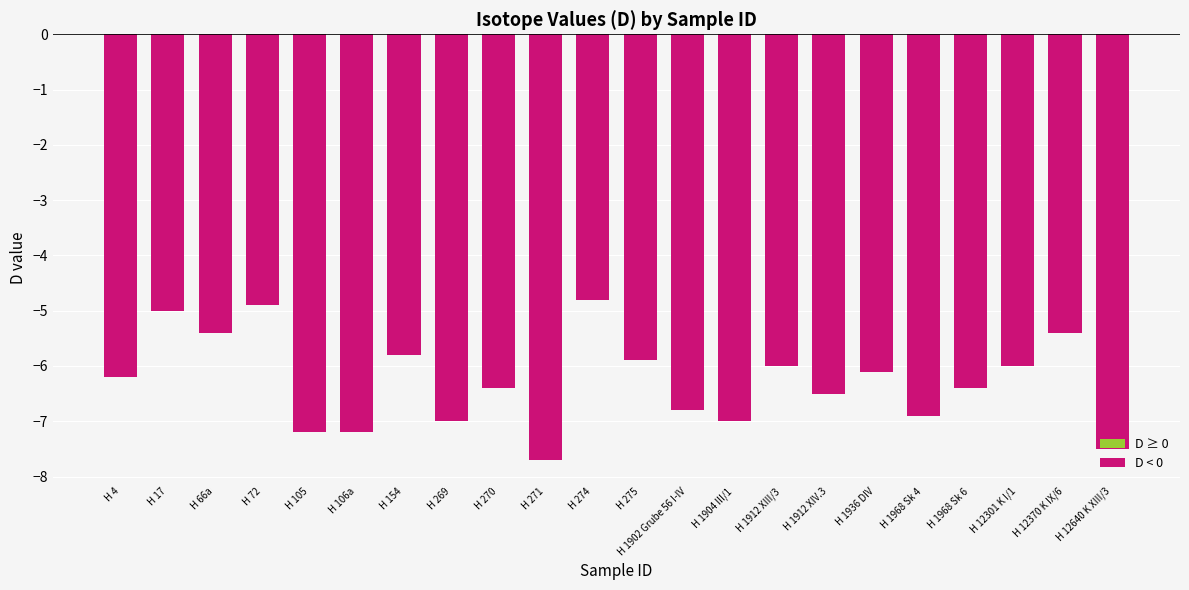

Does the chart contain stacked bars?

No